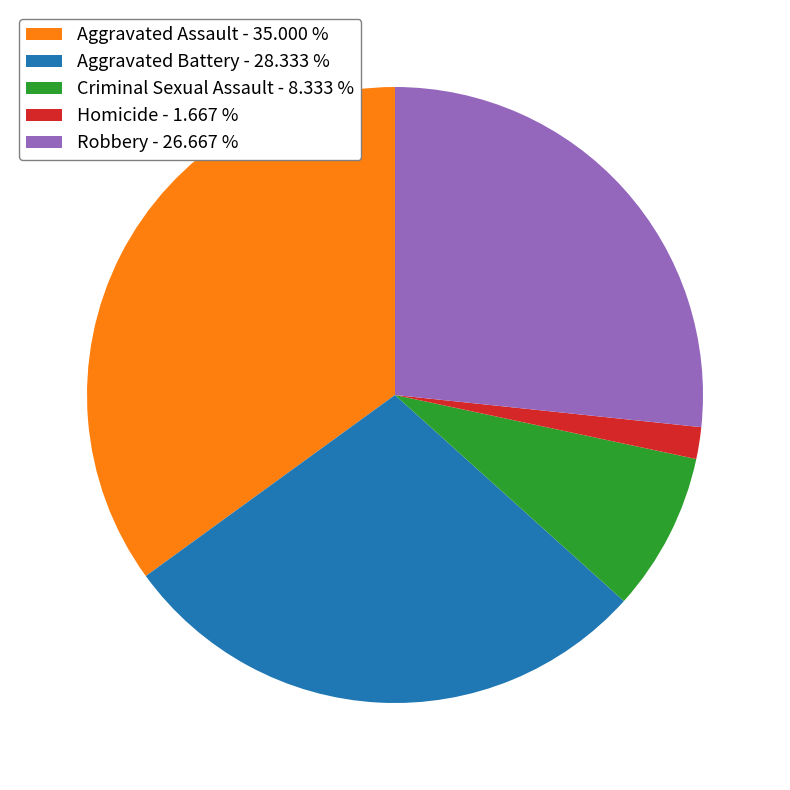

Between Criminal Sexual Assault and Homicide, which is larger?

Criminal Sexual Assault